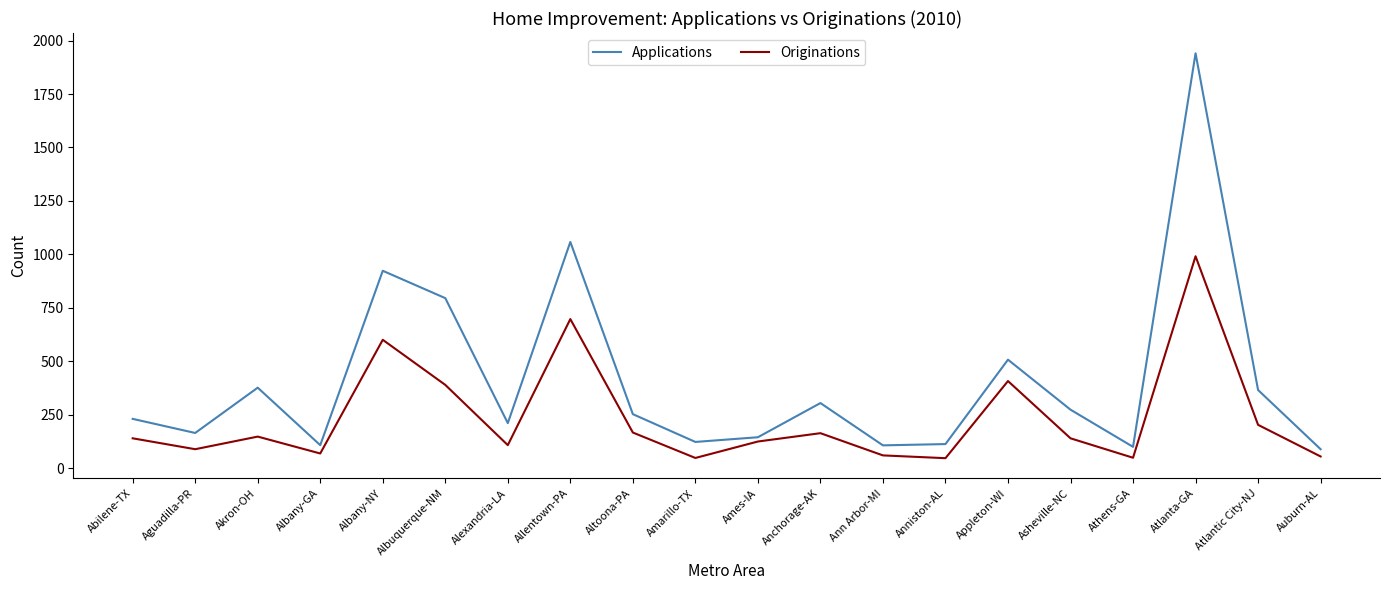

Rank the series by their maximum value, from lowest to highest.

Originations, Applications